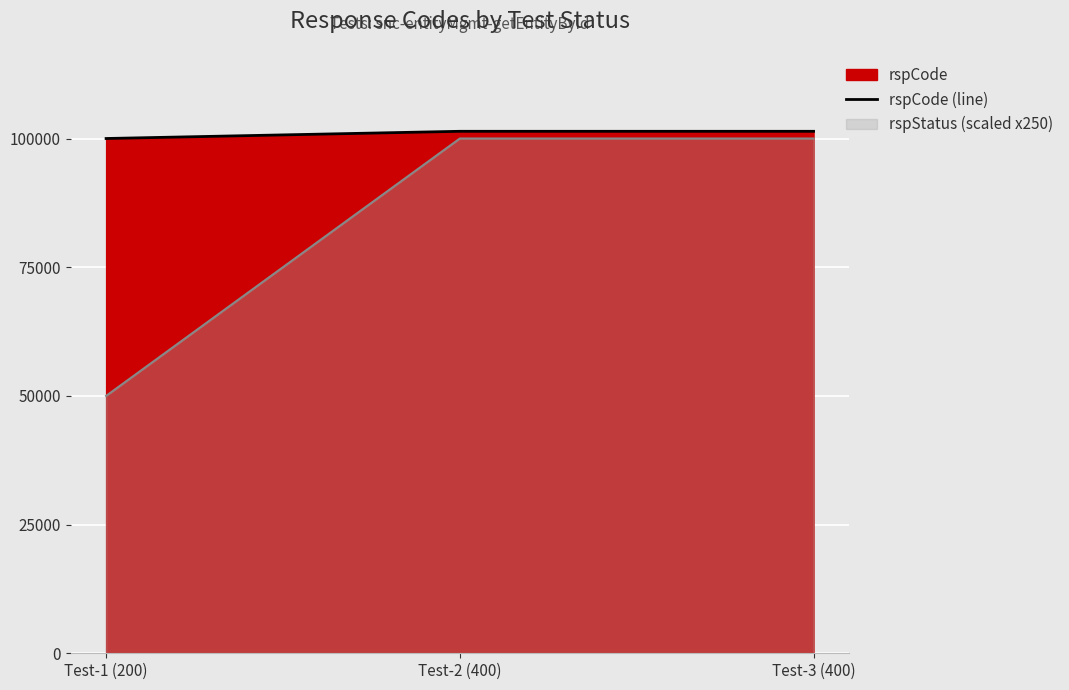

What is the change in value from Test-1 (200) to Test-2 (400)?

+1400